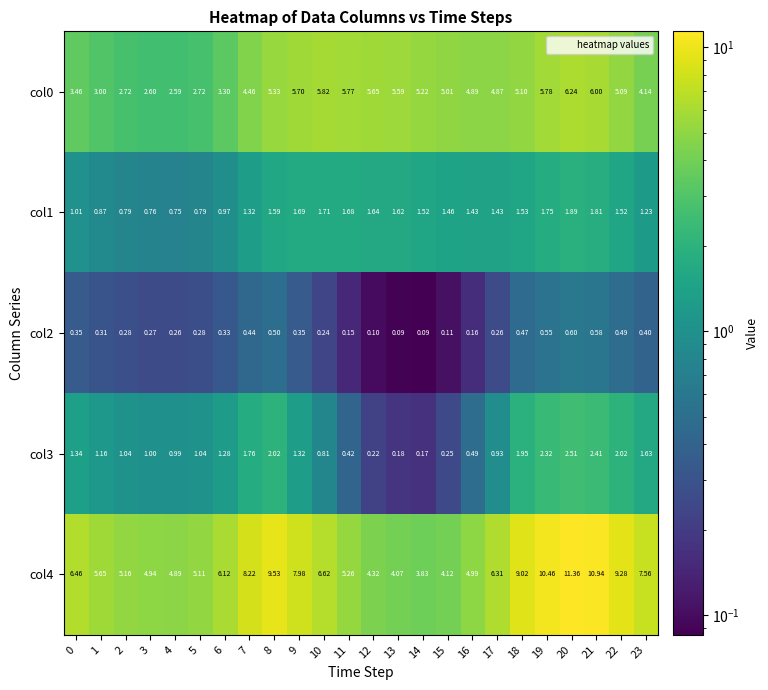

Is the value of col1 at 13 greater than the value of col2 at 0?

Yes